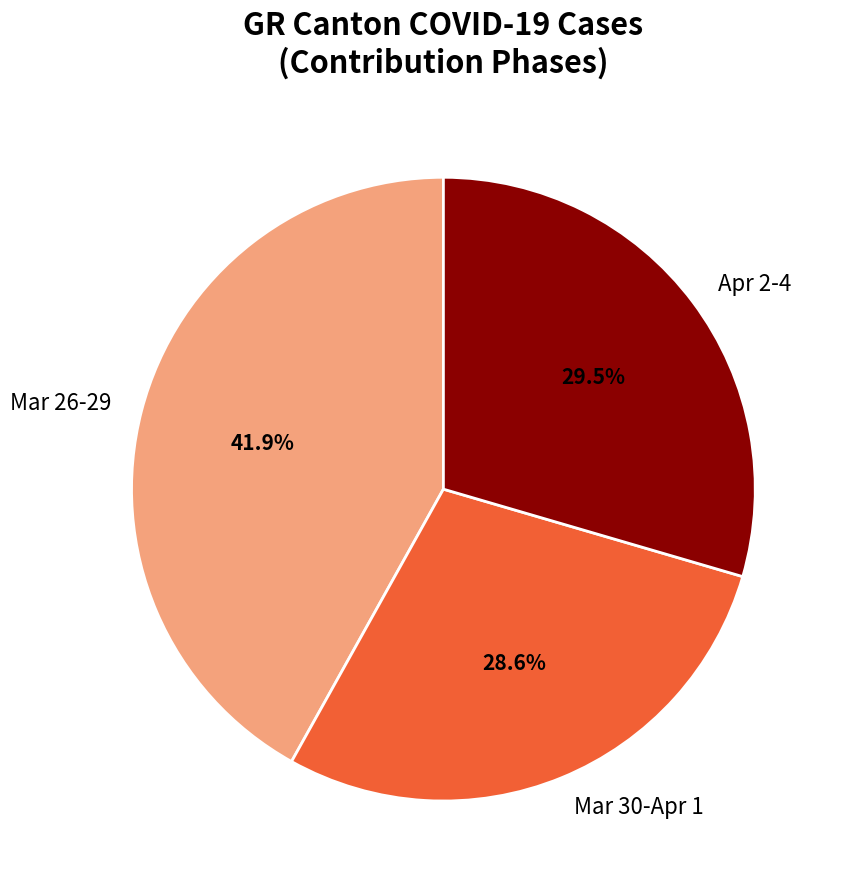

What is the ratio of the value at Apr 2-4 to the value at Mar 30-Apr 1?

1.0